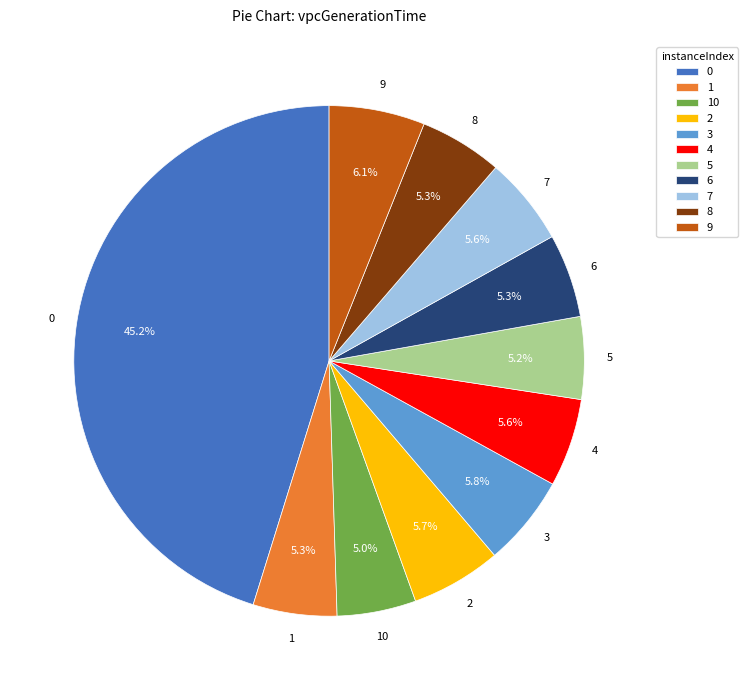

To the nearest percent, what is the difference between the largest and smallest slice percentages?

40%